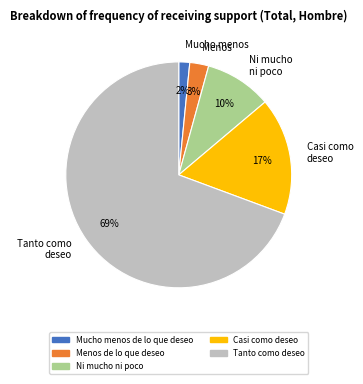

True or false: Mucho menos accounts for 2% of the total.

True